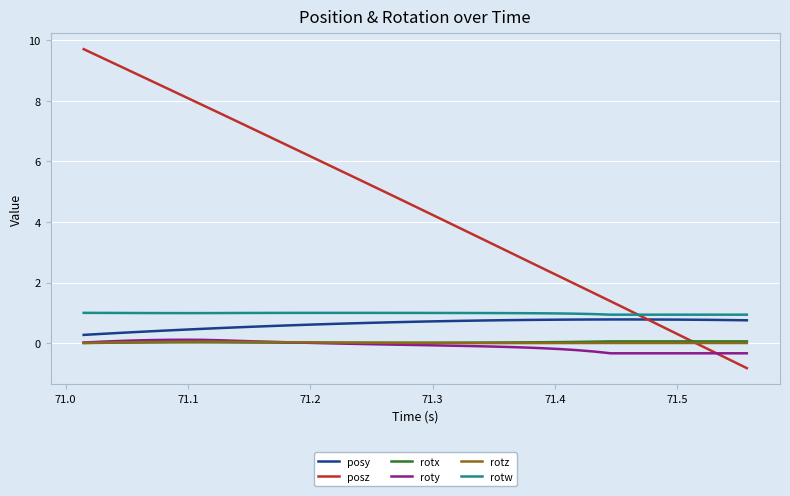

True or false: rotw and rotz intersect in this chart.

False